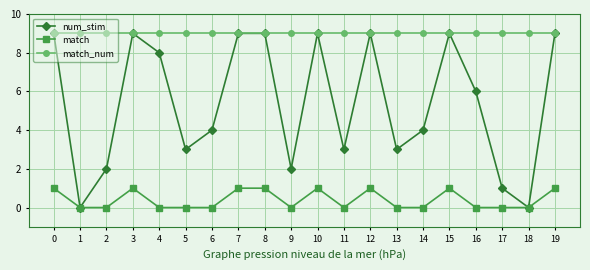

Rank the series by their average value, from highest to lowest.

match_num, num_stim, match